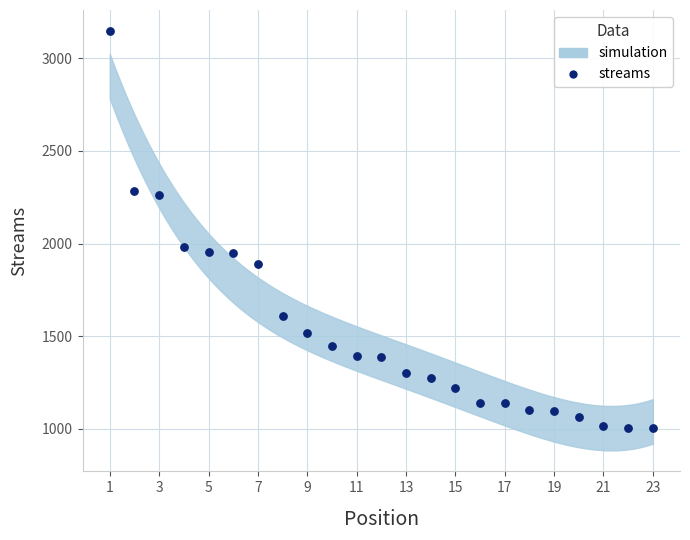

What is the range of X values (max minus min)?

22